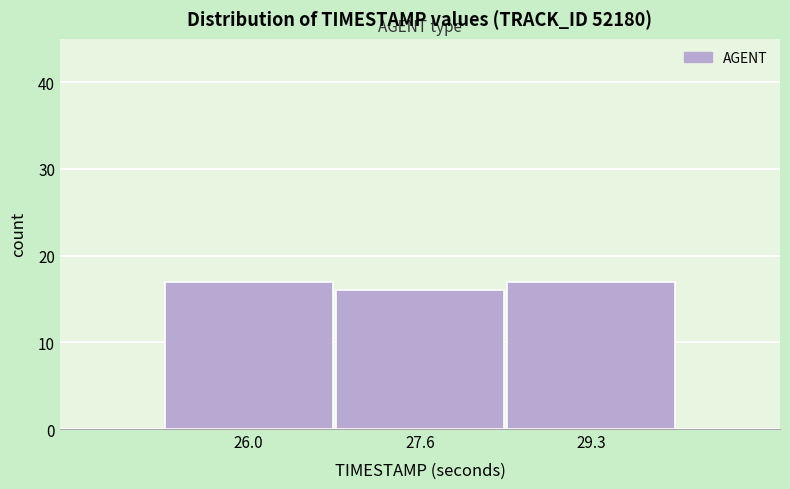

Reading left to right, list all the values displayed in this chart.

26.0=17	27.6=16	29.3=17